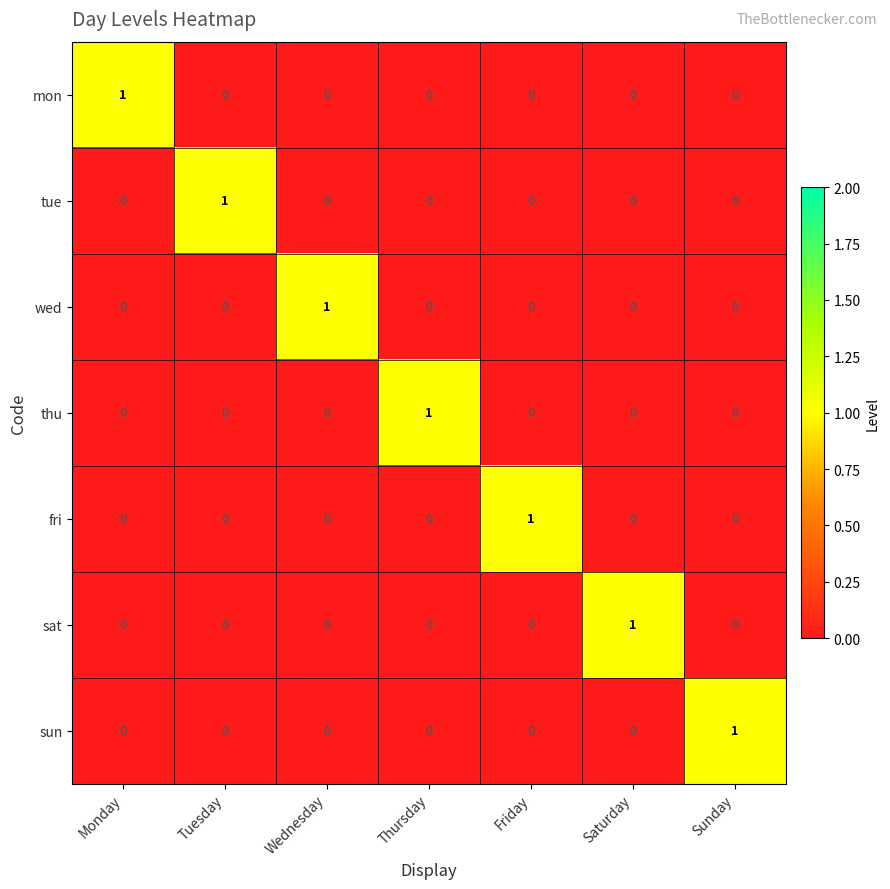

What is the maximum value shown in the chart?

1